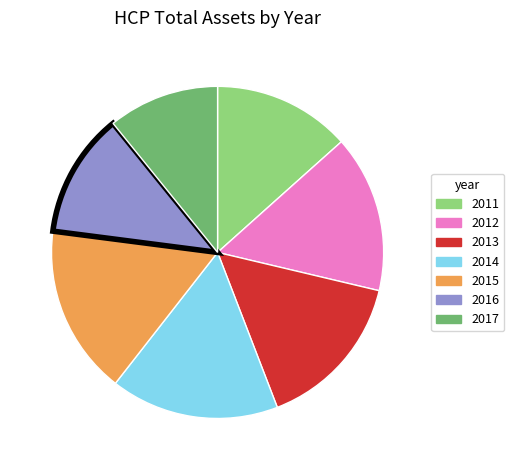

Approximately how many times larger is the value at 2014 compared to 2017?

1.5